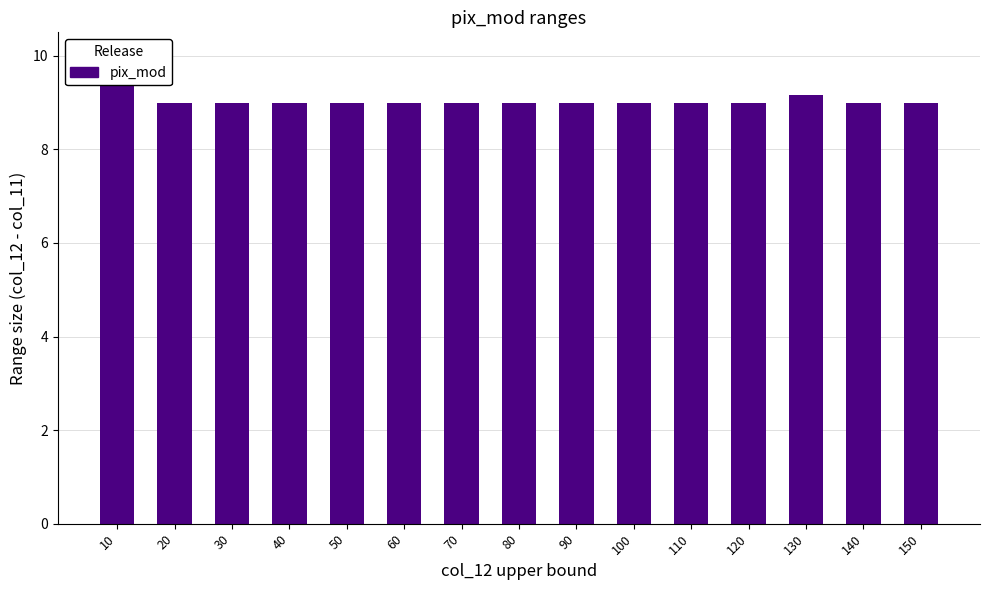

What is the value of the 9th bar from the left?

9.0